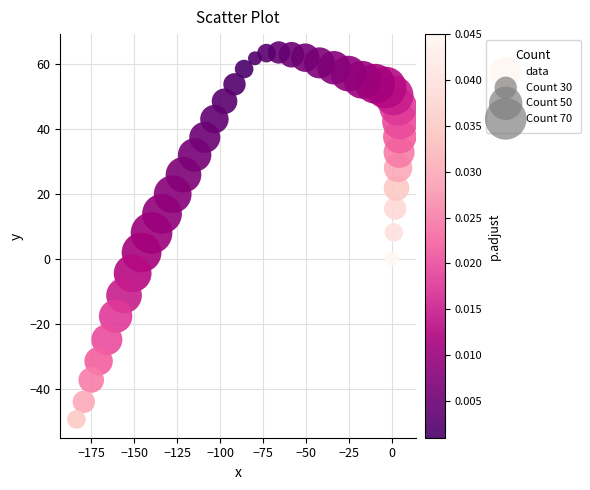

What is the range of Y values (max minus min)?

112.8